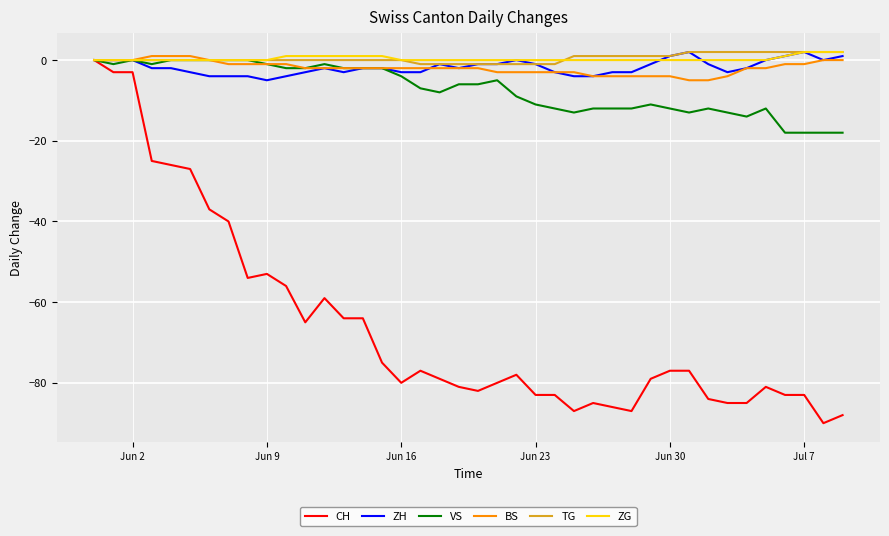

Which series has the largest range (max minus min)?

CH